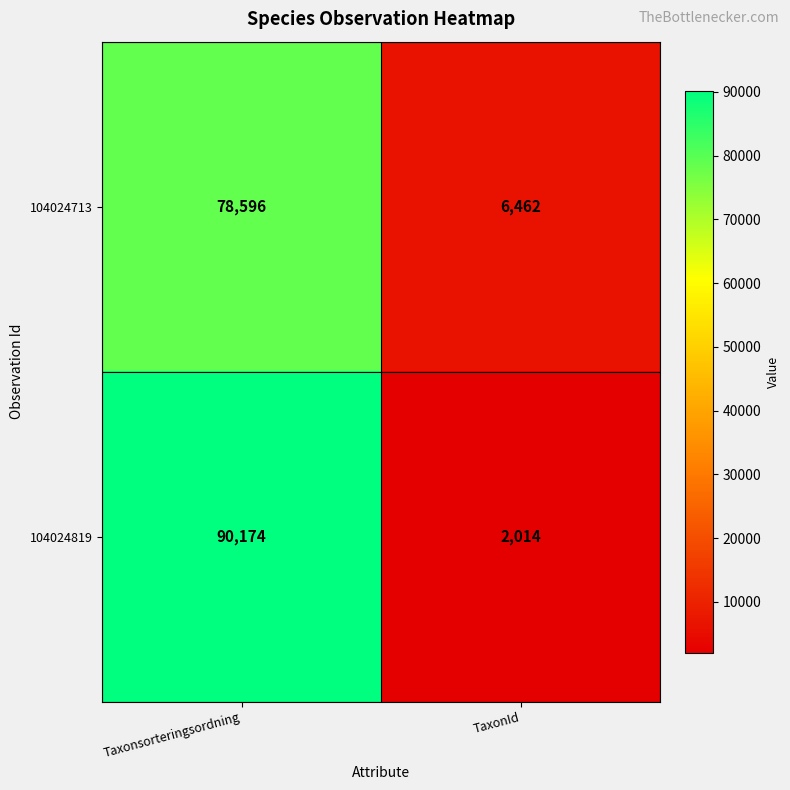

Reading right to left, what are all the values shown in this chart?

104024713: TaxonId=6462	Taxonsorteringsordning=78596
104024819: TaxonId=2014	Taxonsorteringsordning=90174